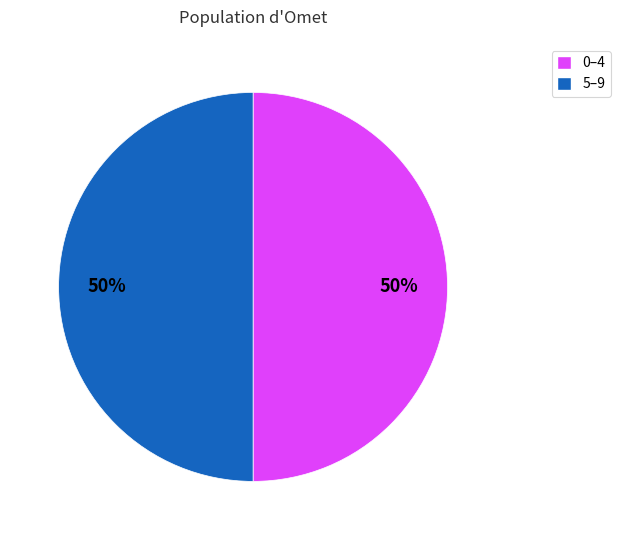

To the nearest percent, what is the average slice percentage?

50%